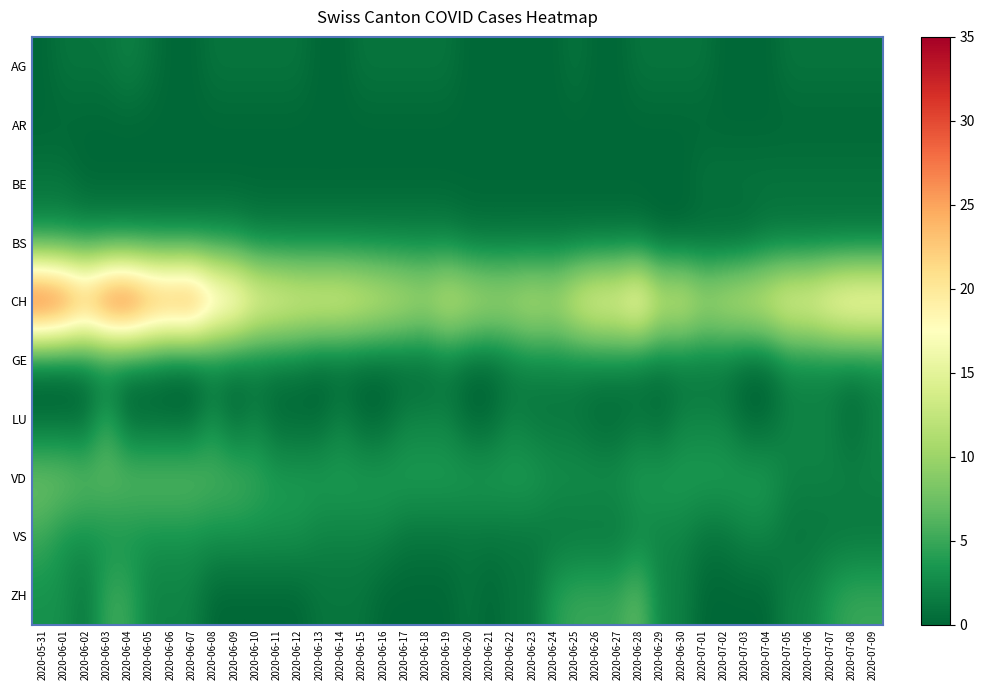

Rank the series at 2020-07-04 from highest to lowest value.

CH, VD, VS, BE, BS, AG, AR, GE, LU, ZH